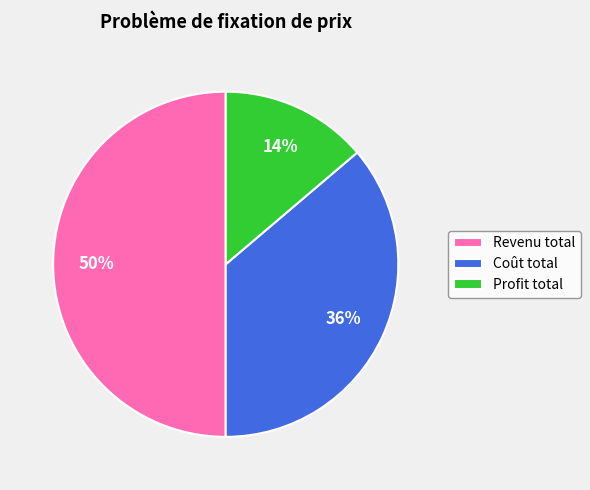

To the nearest percent, what is the difference between the Profit total and Revenu total slice percentages?

36%